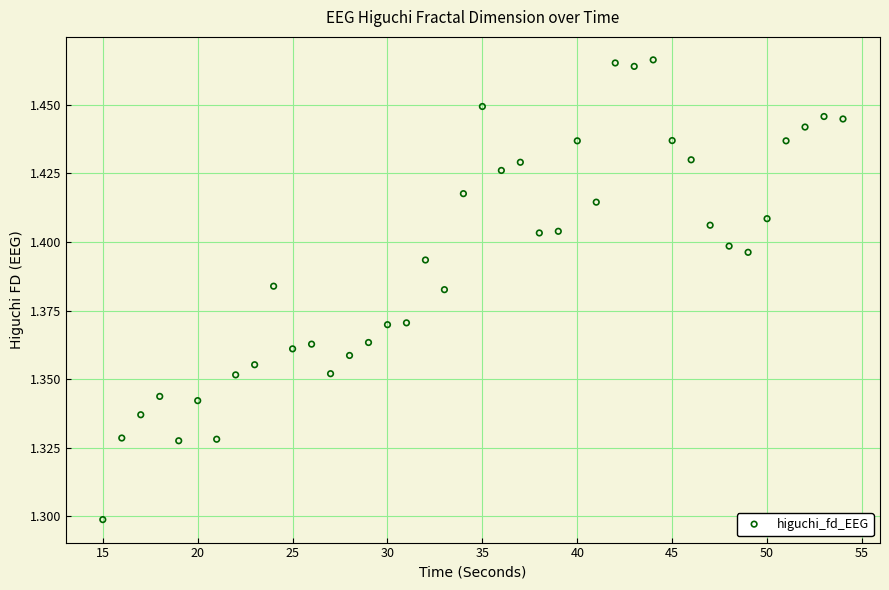

What is the range of X values (max minus min)?

39.0